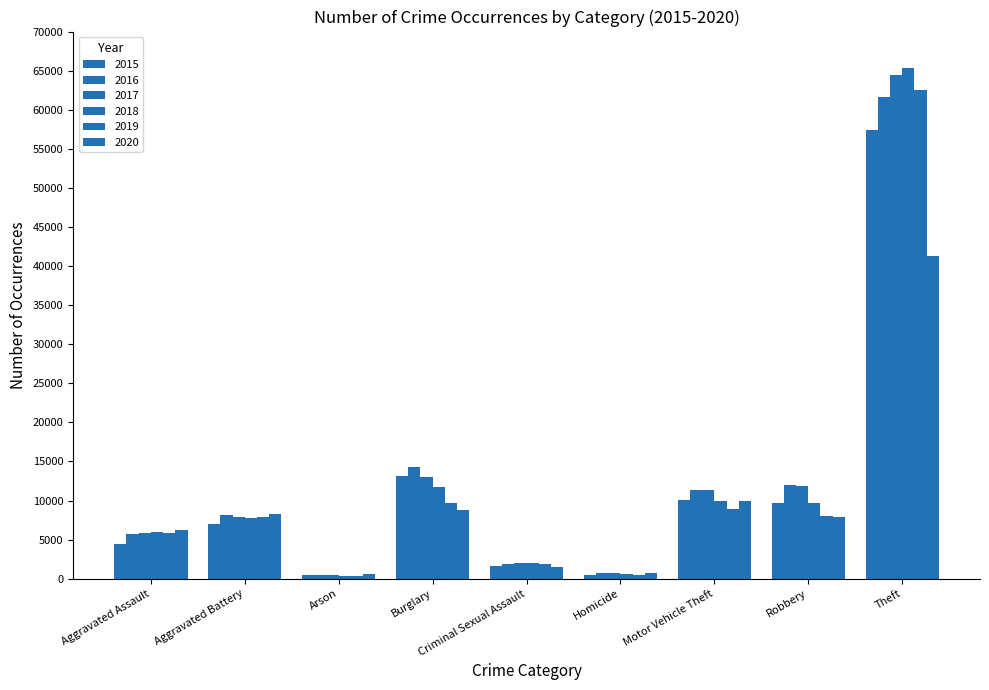

At which category is the sum across all series the highest?

Theft